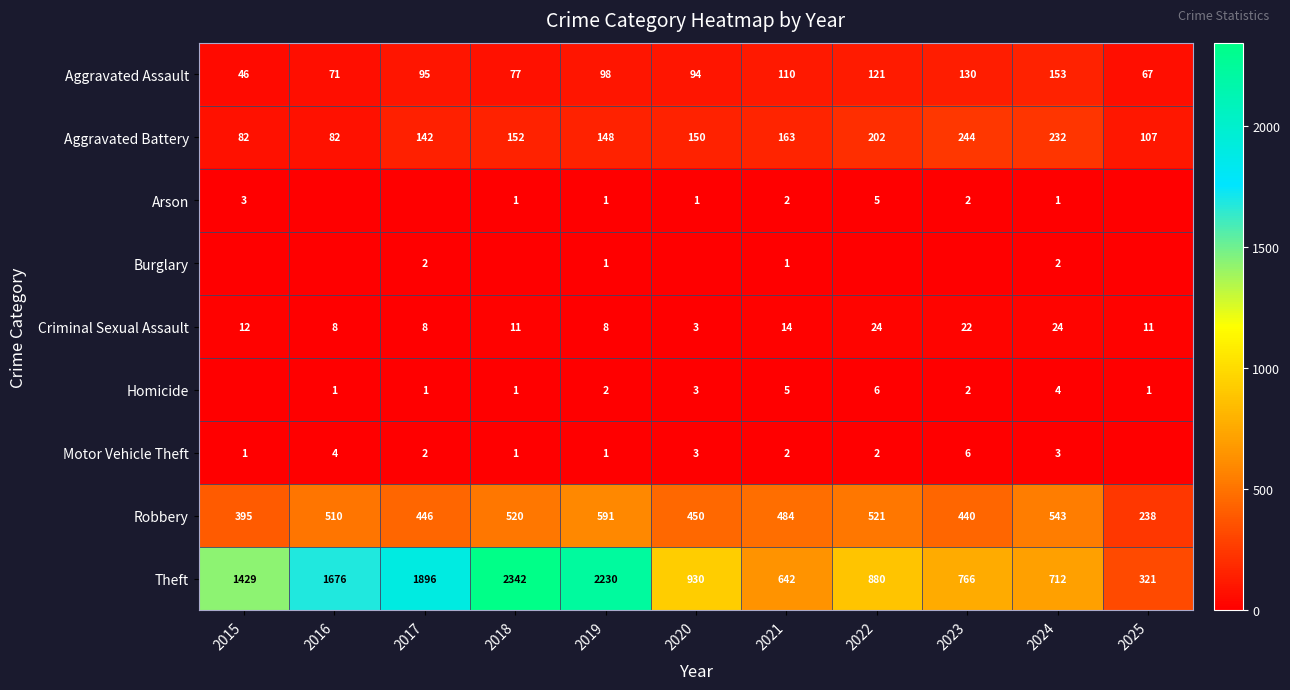

At 2024, list the series in order from smallest to largest.

Arson, Burglary, Motor Vehicle Theft, Homicide, Criminal Sexual Assault, Aggravated Assault, Aggravated Battery, Robbery, Theft